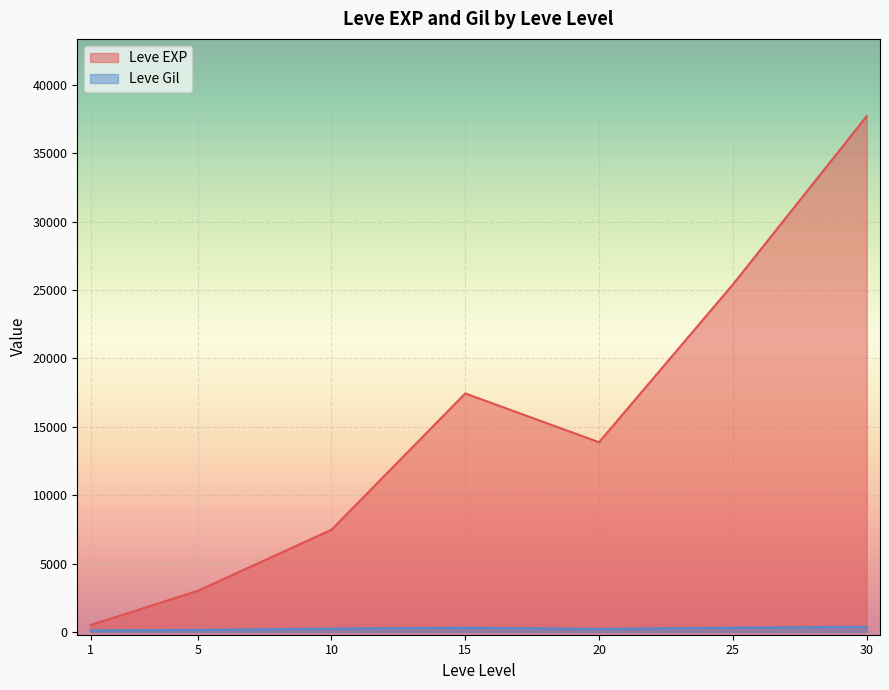

At which category is the sum across all series the highest?

30